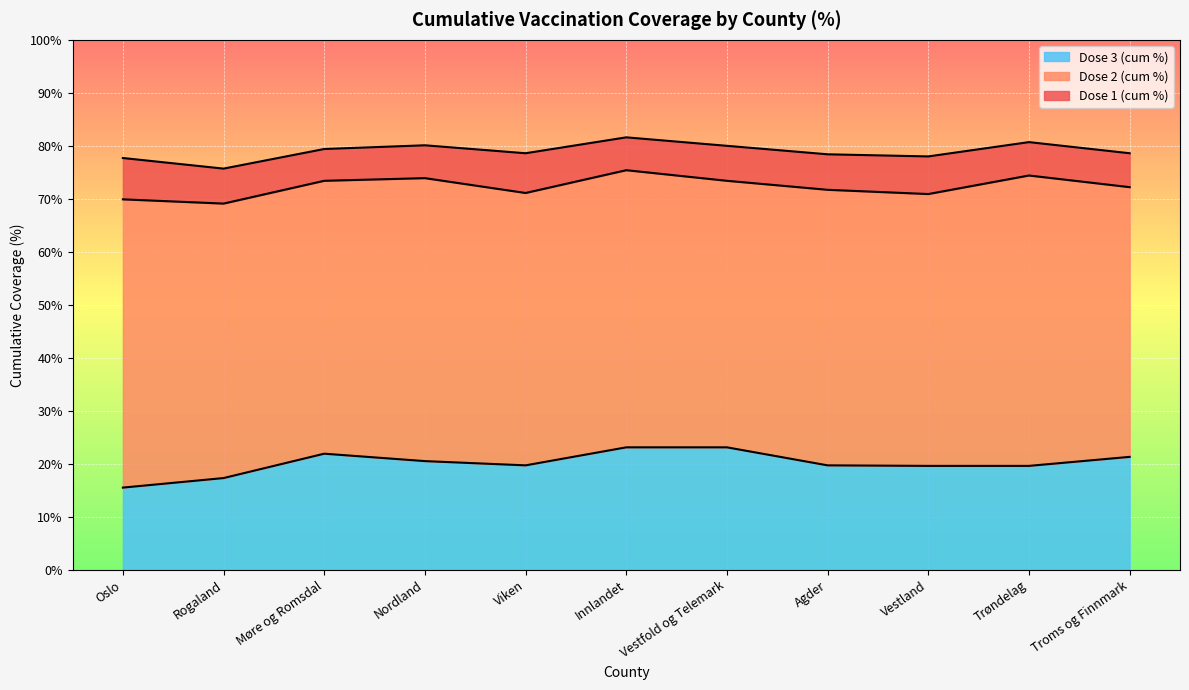

How many interior local valleys does the Dose 2 (cum %) series have?

3